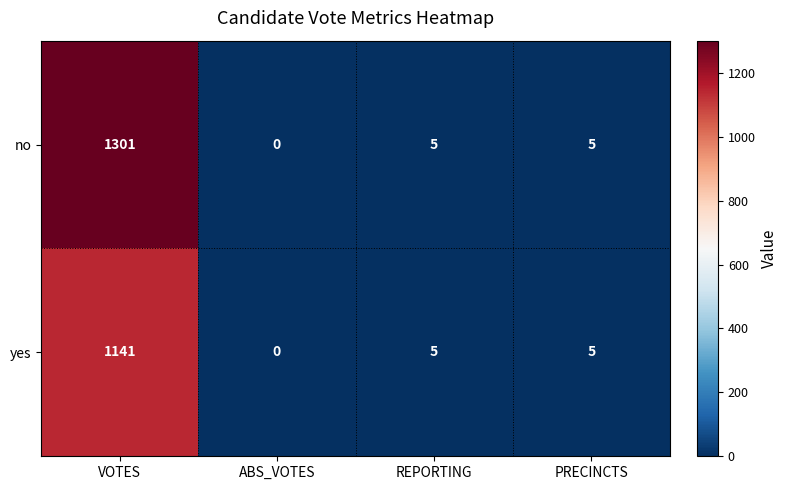

Rank the series by their average value, from lowest to highest.

yes, no